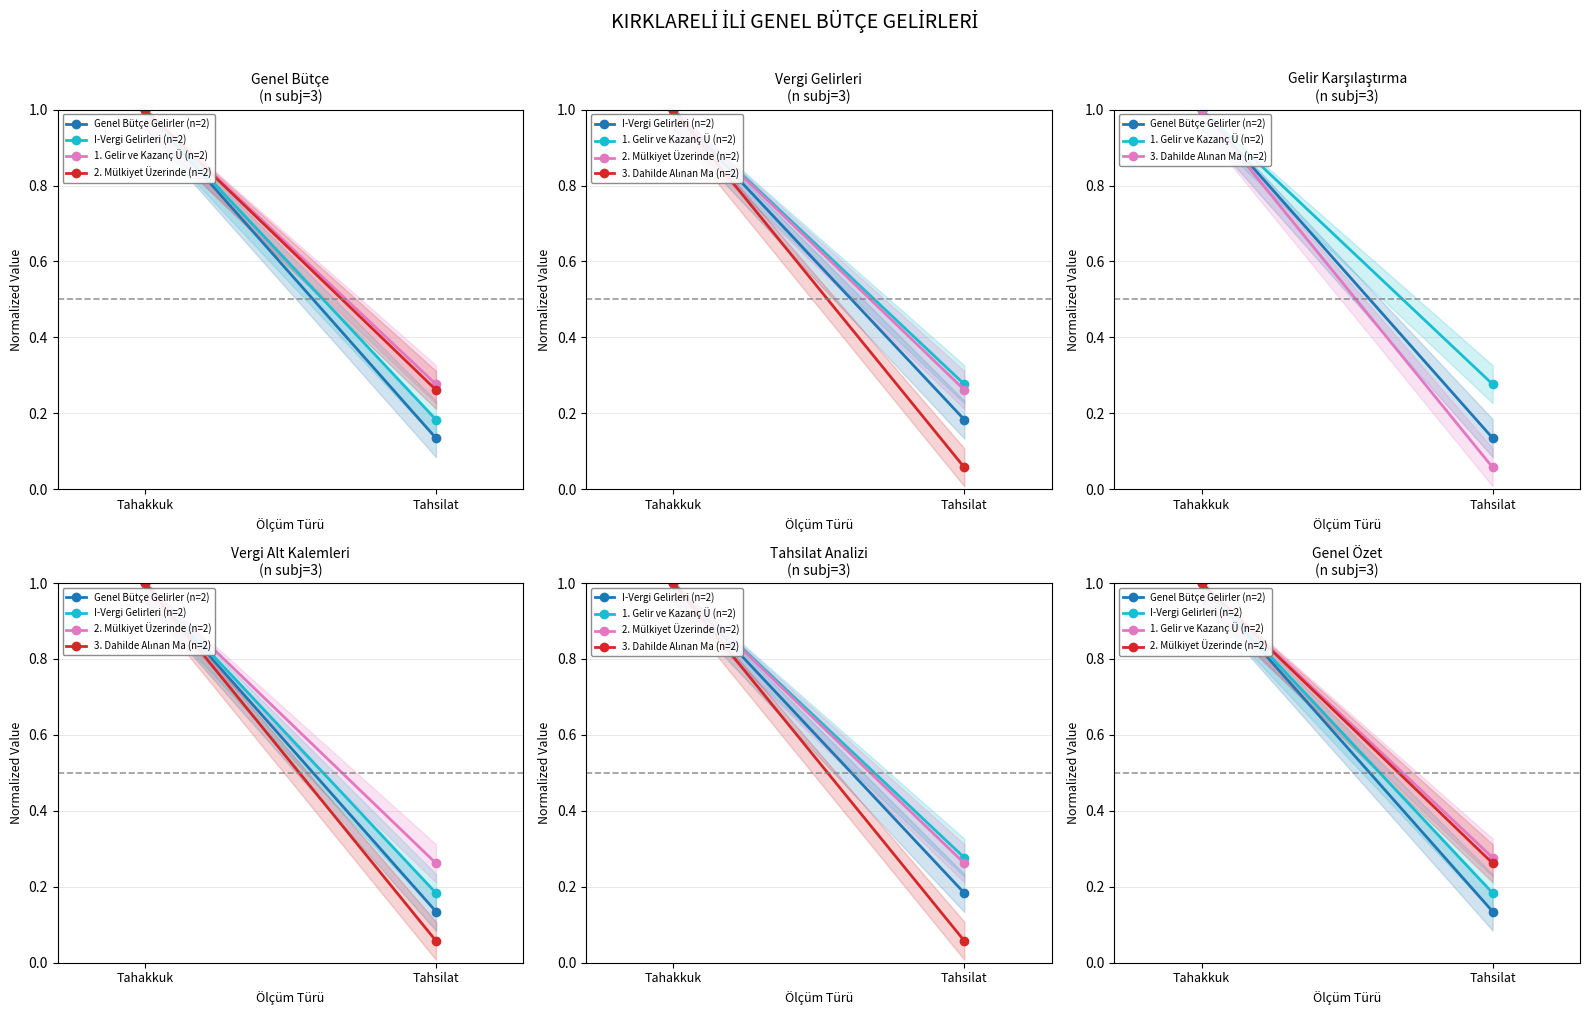

At which category is the sum across all series the highest?

Tahakkuk